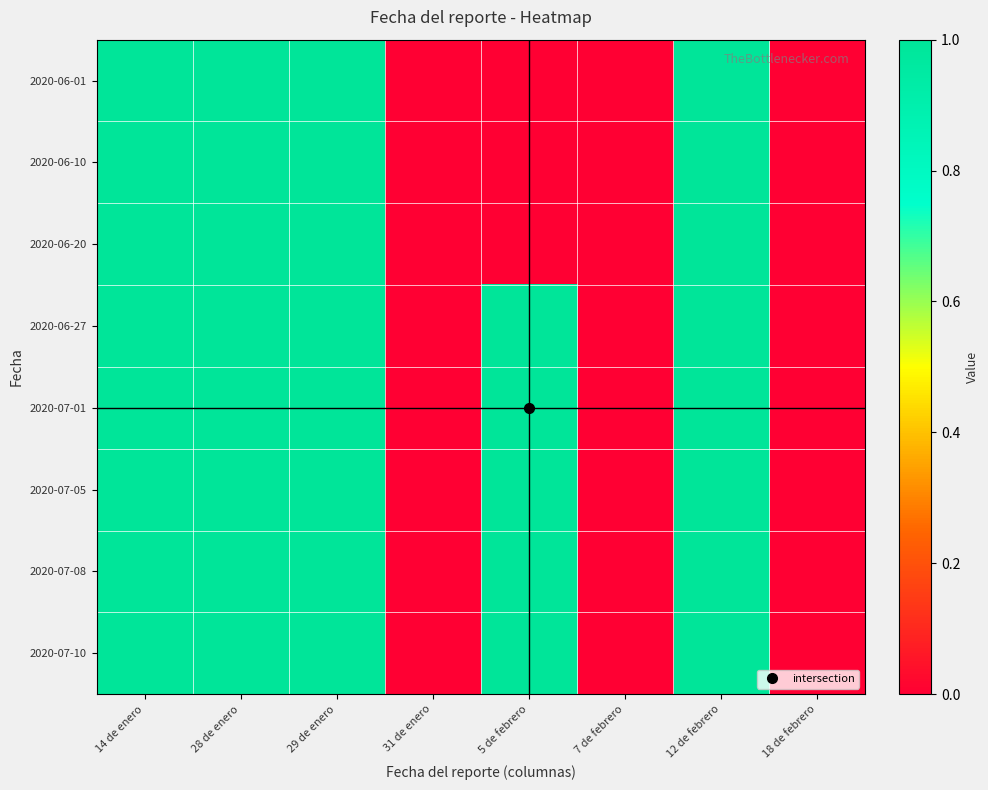

Which category has the lowest value across all series?

31 de enero